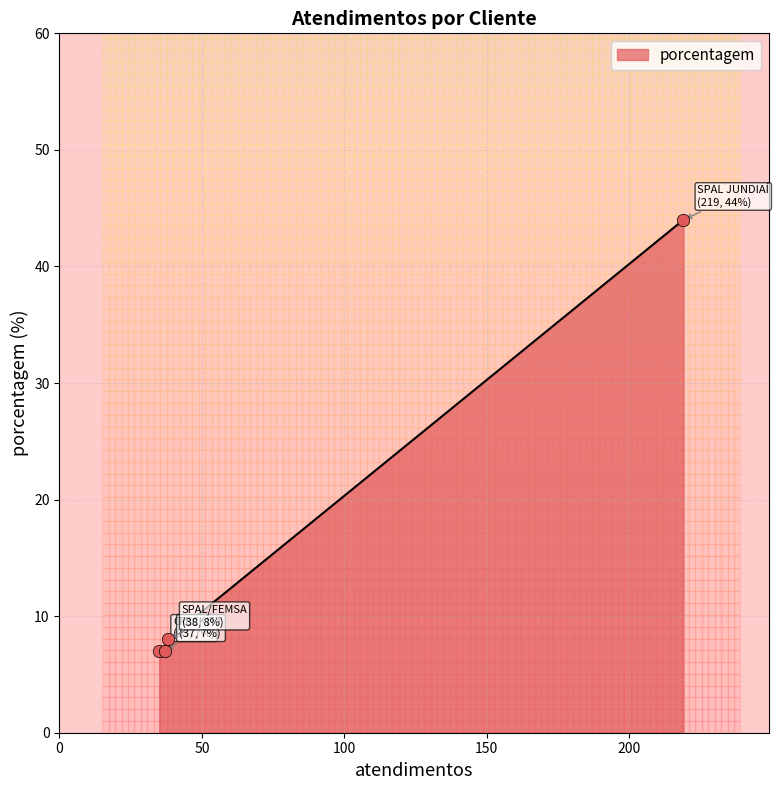

Approximately how many times larger is the value at RECKITT compared to Other?

1.0